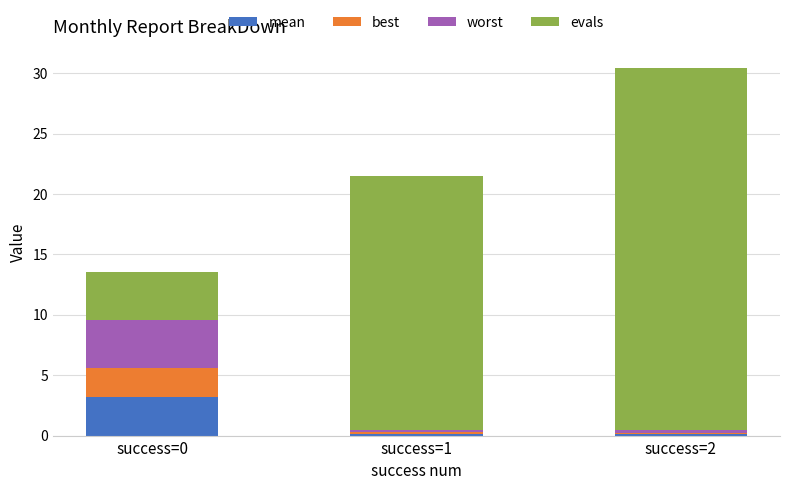

At which category is the sum across all series the highest?

success=2